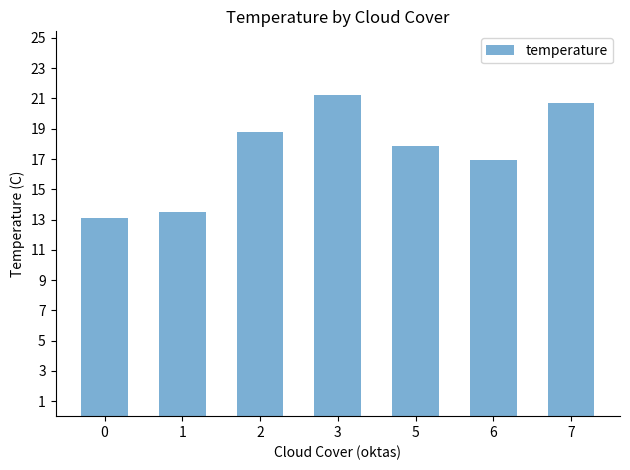

List the labels in order of value, largest first.

3, 7, 2, 5, 6, 1, 0